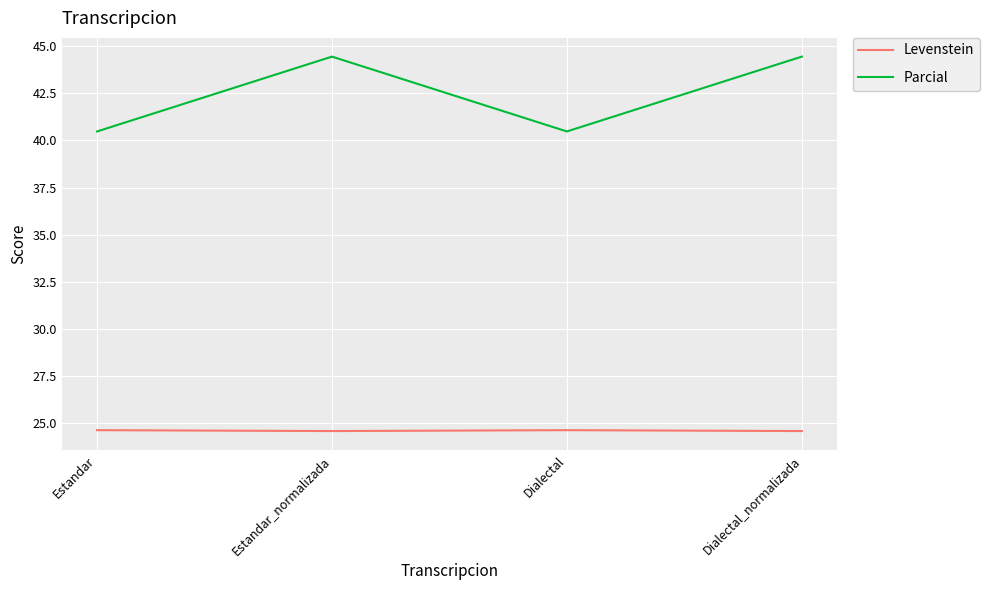

Does the chart have visible grid lines?

Yes